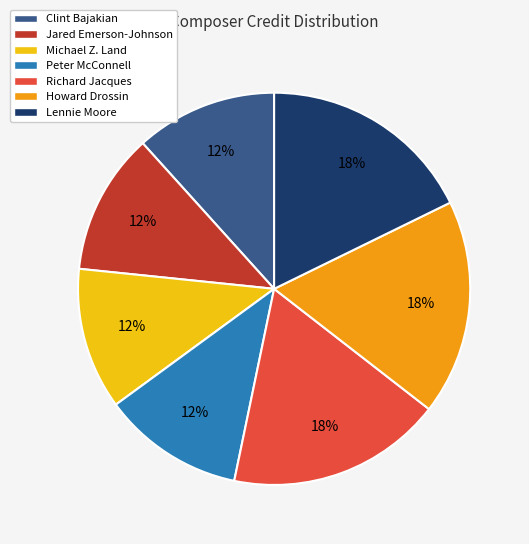

Which has a higher value, Lennie Moore or Michael Z. Land?

Lennie Moore